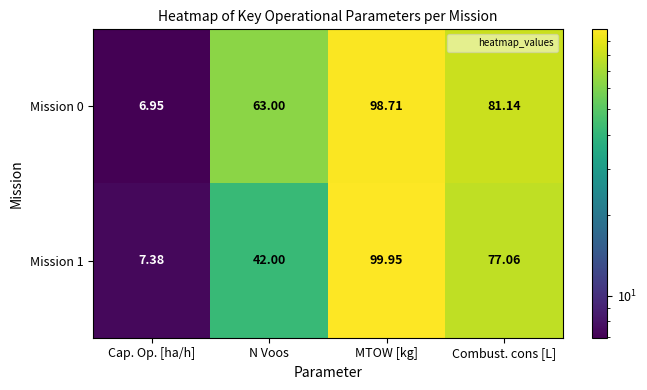

Which series has the widest spread of values?

Mission 1